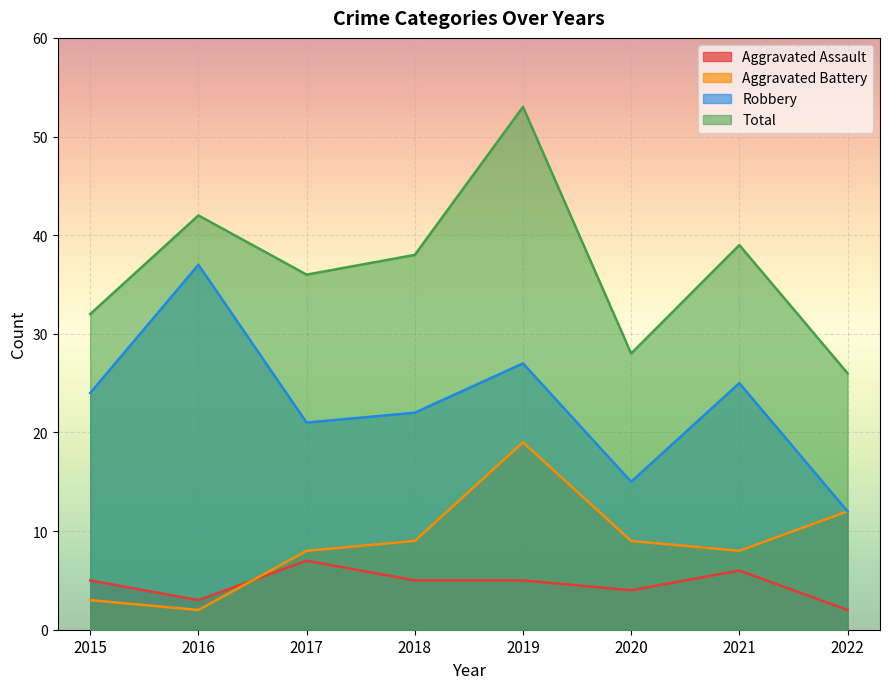

Where is Aggravated Assault nearest to the value 4?

2020